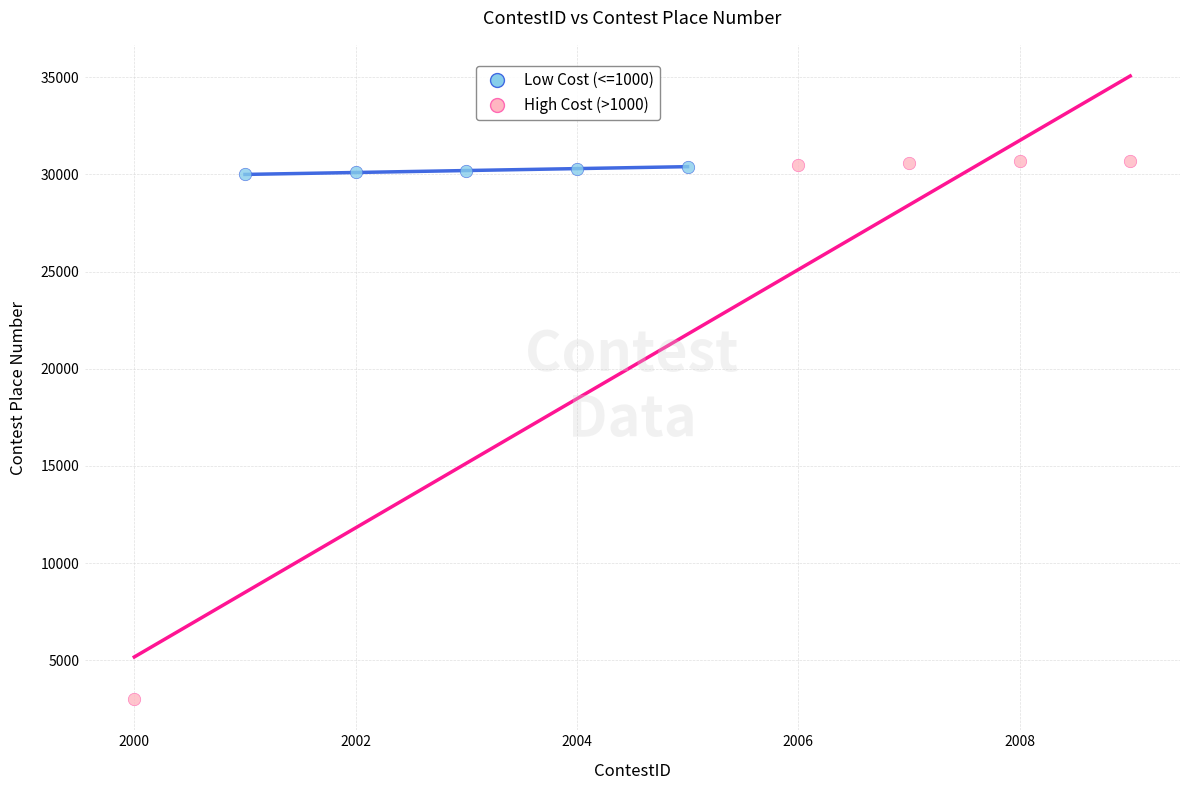

Which series has the widest spread of Y values?

High Cost (>1000)